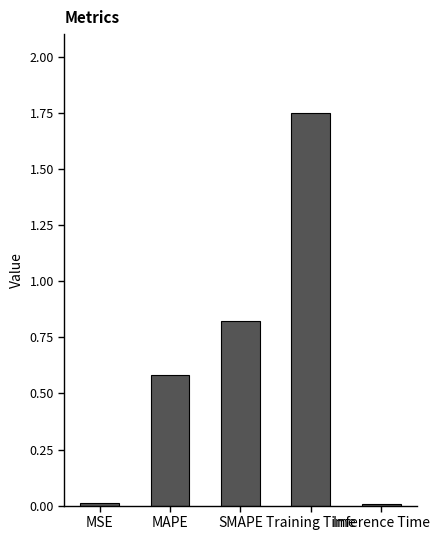

What is the sum of all values?

3.2